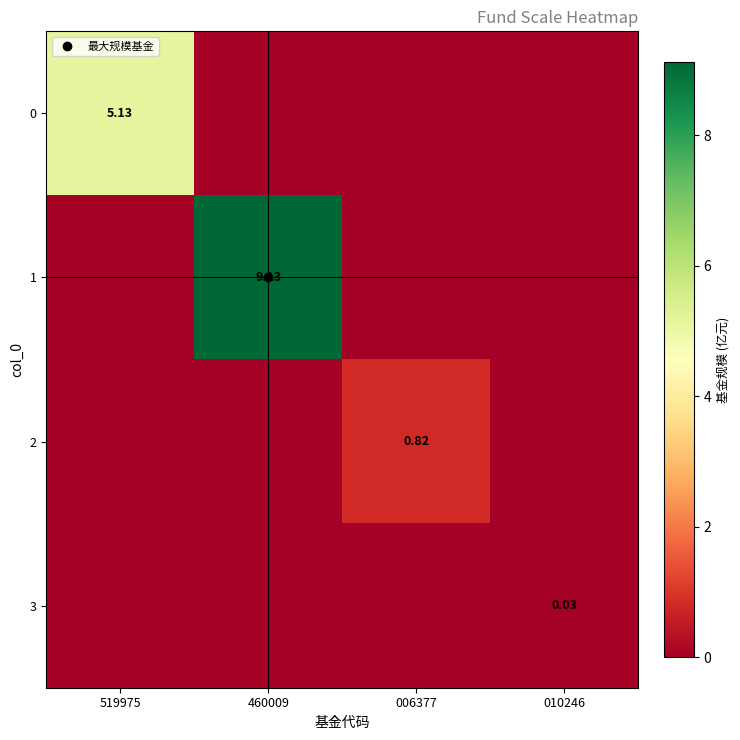

Which series has the largest range (max minus min)?

1